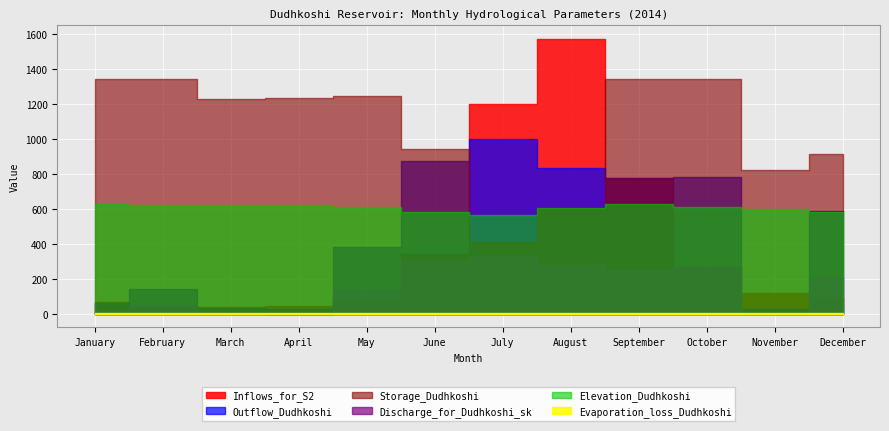

True or false: Evaporation_loss_Dudhkoshi and Inflows_for_S2 cross at least once.

False